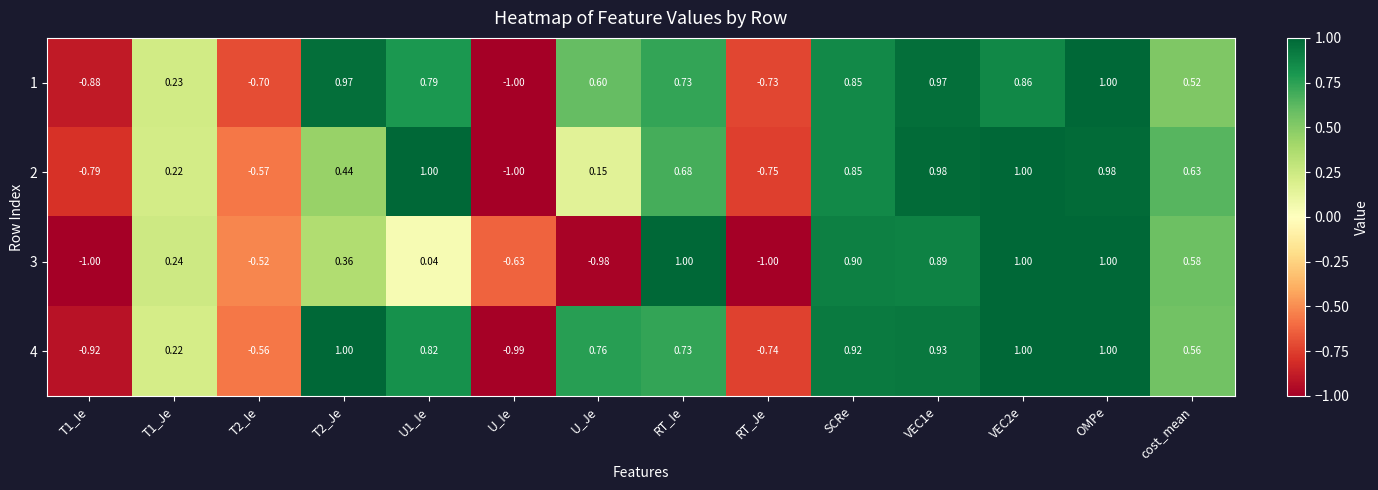

At which label does 1 reach its minimum?

U_Ie